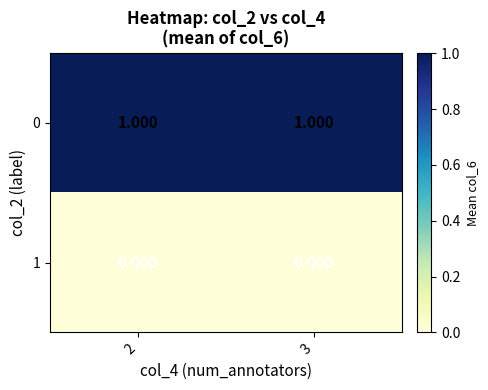

Is the value of 0 at 3 greater than the value of 1 at 2?

Yes